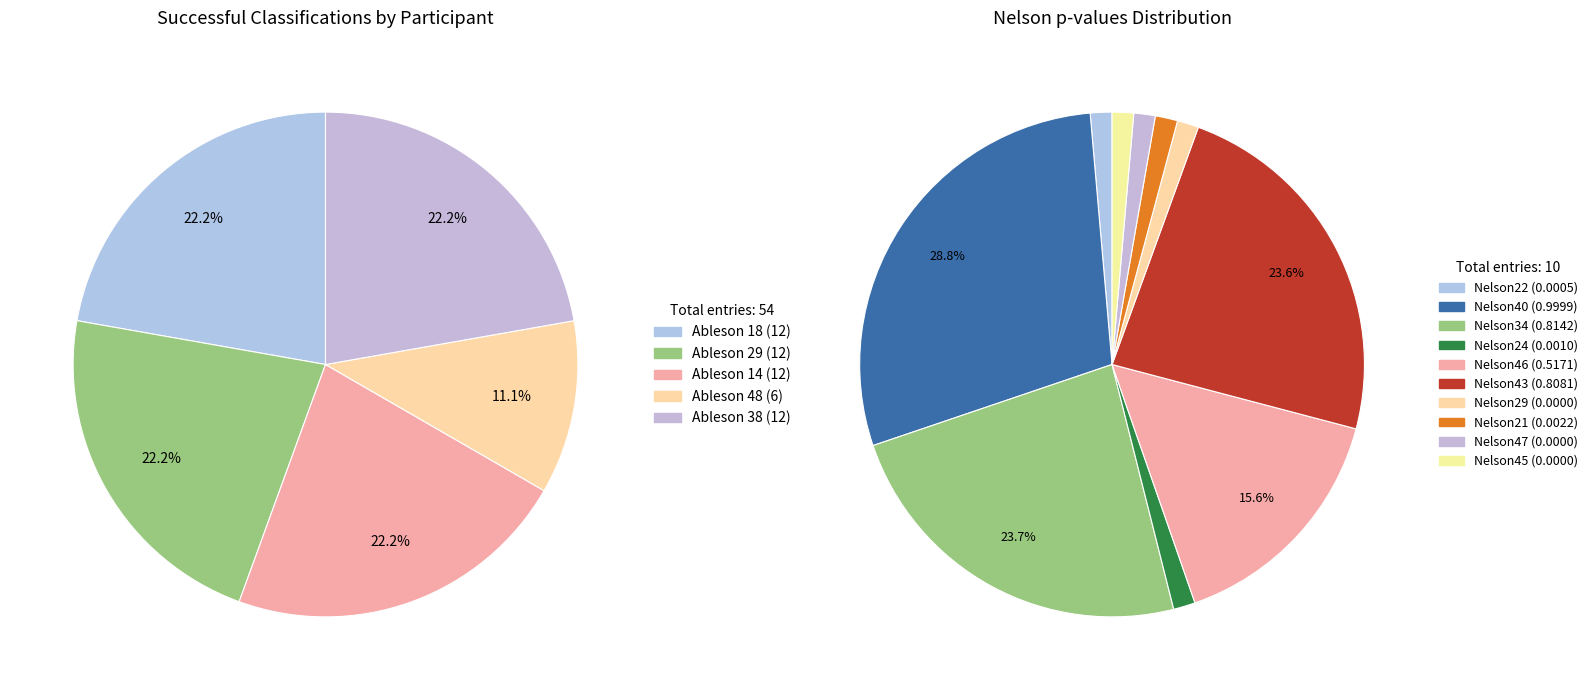

Is the sum of Ableson 38 and Ableson 14 greater than half?

No